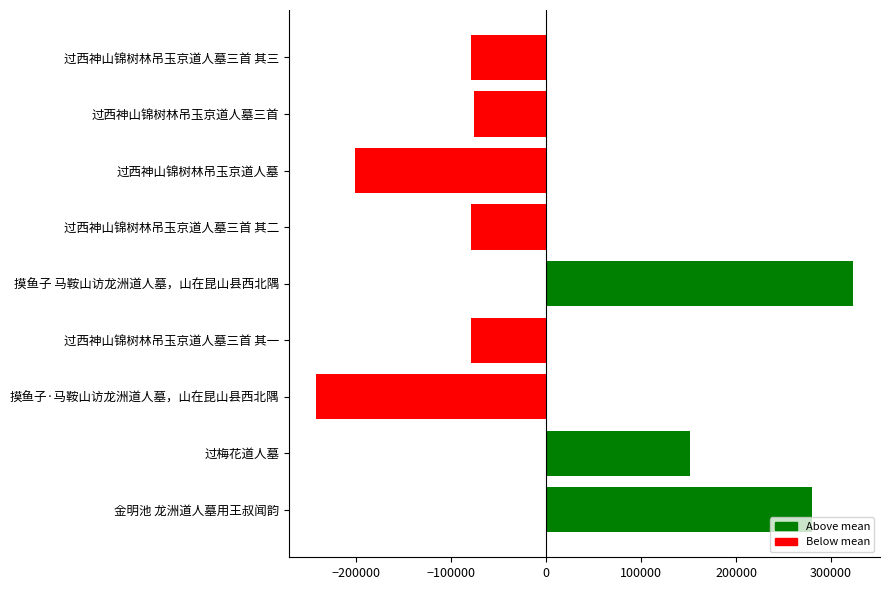

What is the difference between the second highest and minimum values?

522055.0